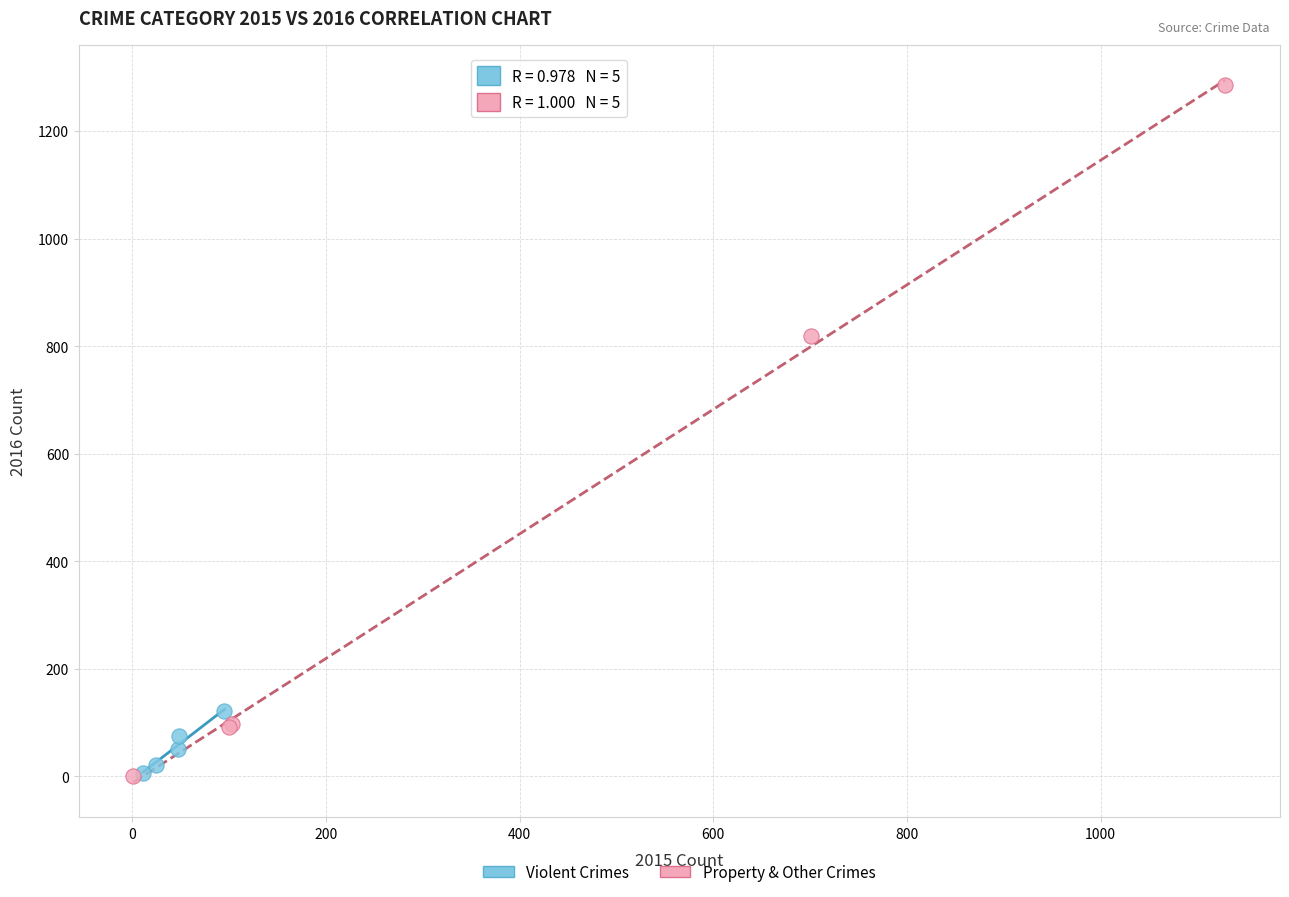

Which series has the widest spread of Y values?

Property & Other Crimes